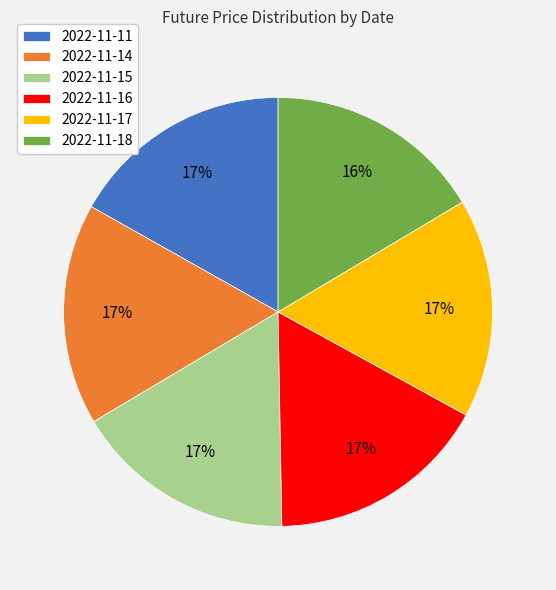

Is there a majority slice in this chart?

No